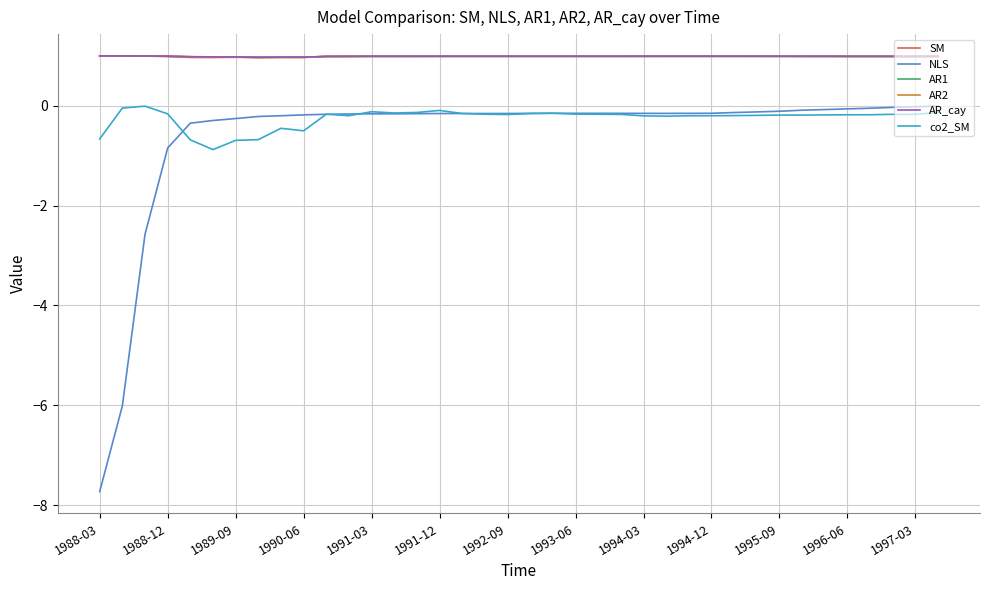

True or false: co2_SM and SM intersect in this chart.

False